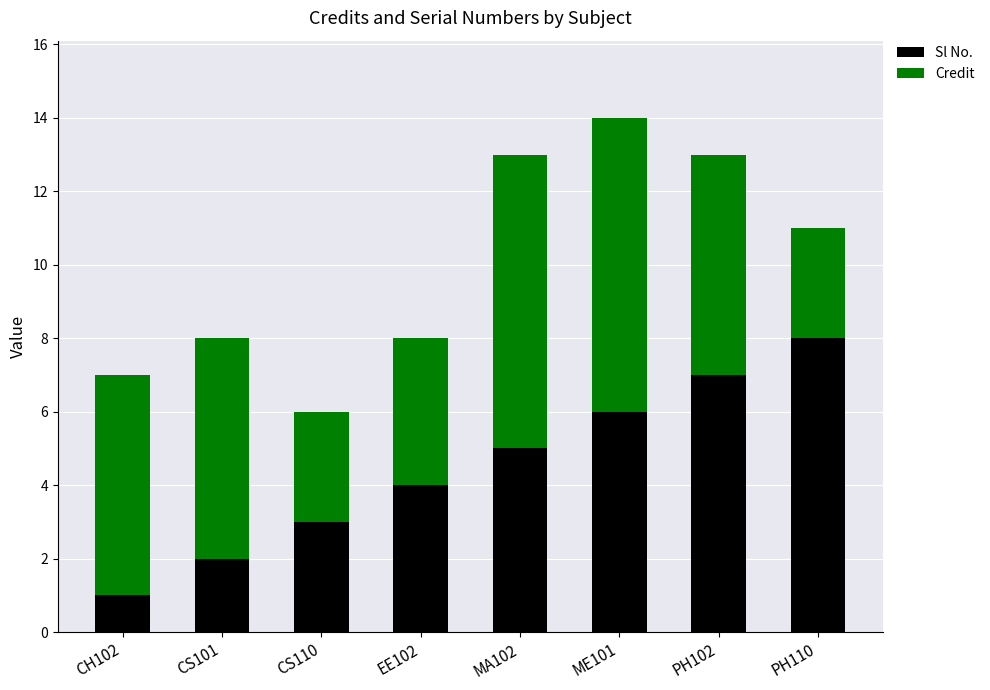

What is the total value across all series at CS101?

8